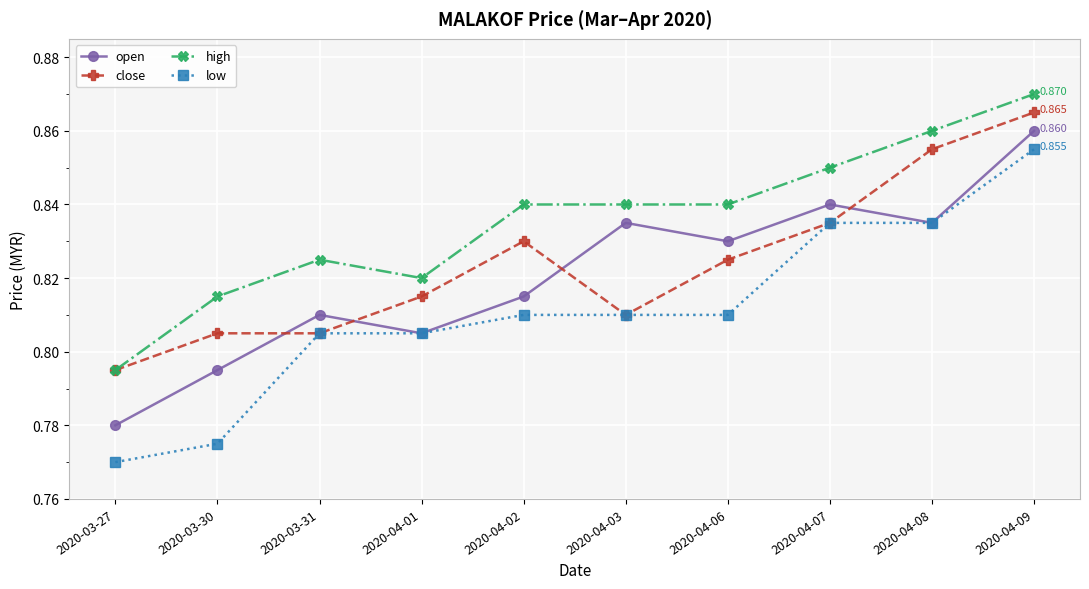

True or false: high and open intersect in this chart.

False